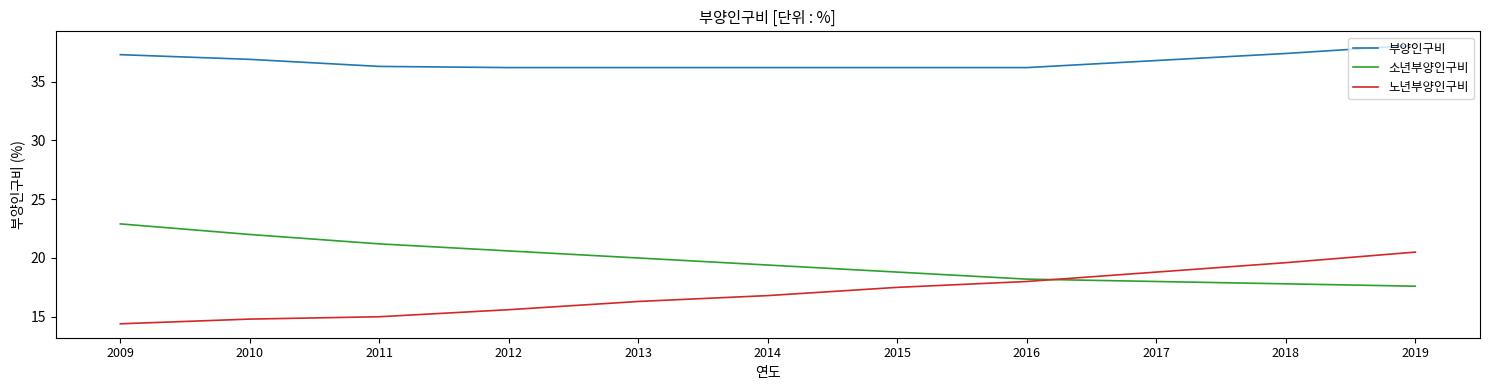

What are all the series names shown in the legend?

부양인구비, 소년부양인구비, 노년부양인구비